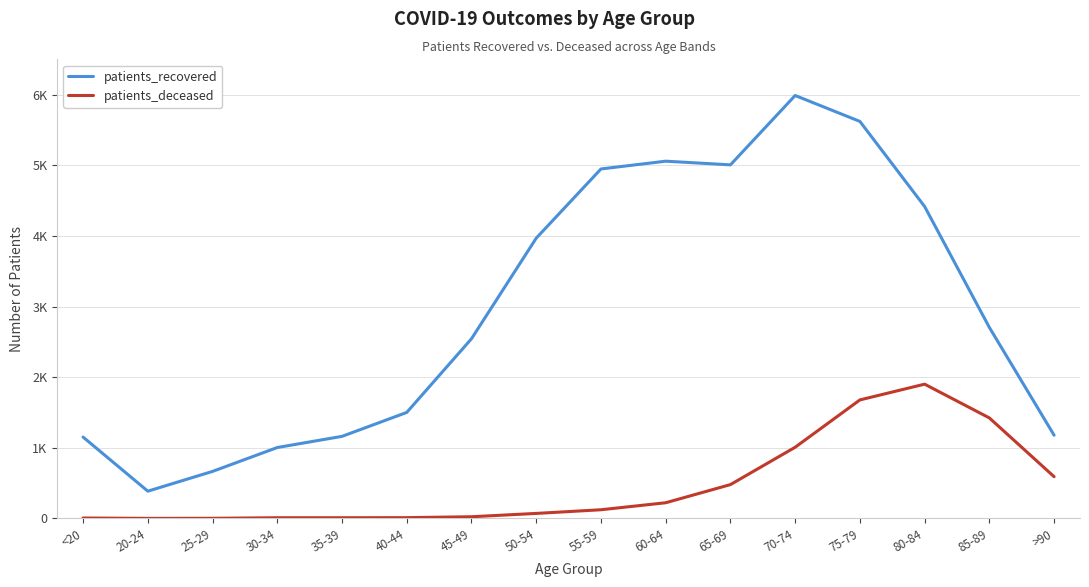

What are all the series names shown in the legend?

patients_recovered, patients_deceased